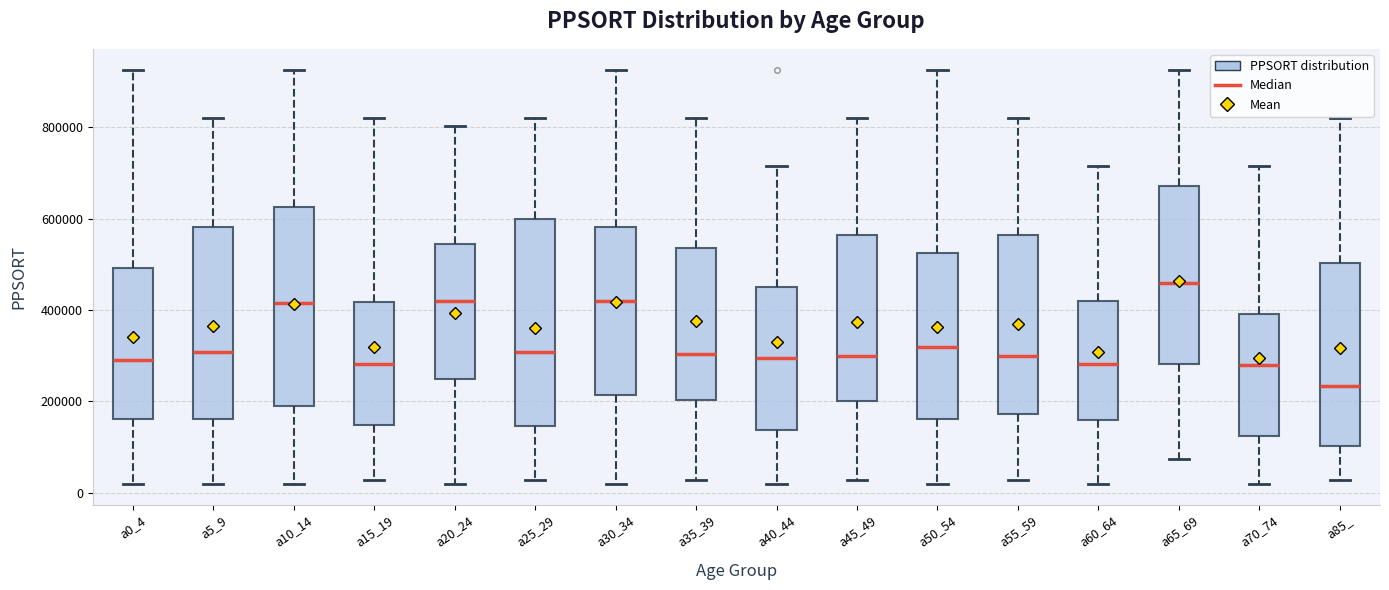

Where is the upper edge of the box for a50_54 on the y-axis? The values are not printed on the chart, so give them approximately, as read against the axis.

520000